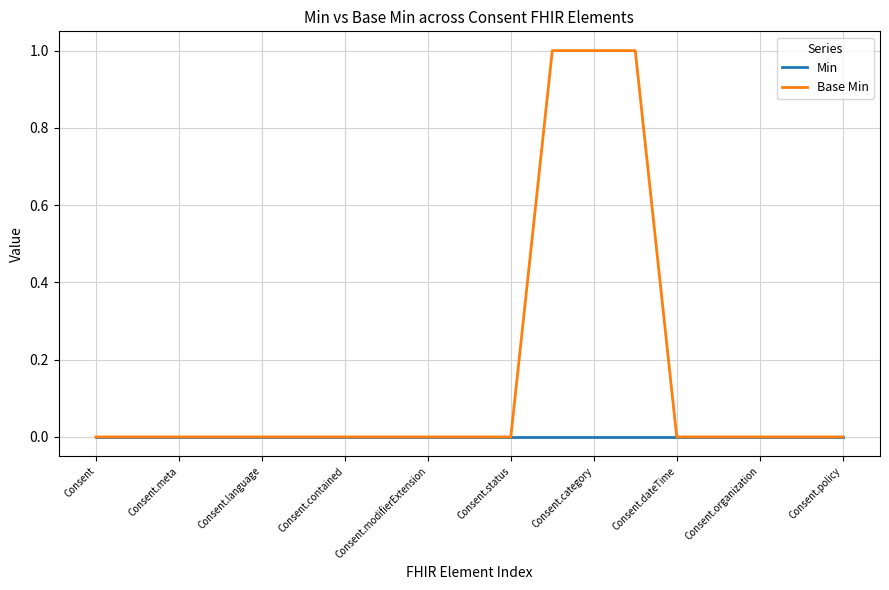

Reading left to right, transcribe all the data shown in this chart.

Min: 0	0	0	0	0	0	0	0	0	0	0	0	0	0	0	0	0	0	0
Base Min: 0	0	0	0	0	0	0	0	0	0	0	1	1	1	0	0	0	0	0